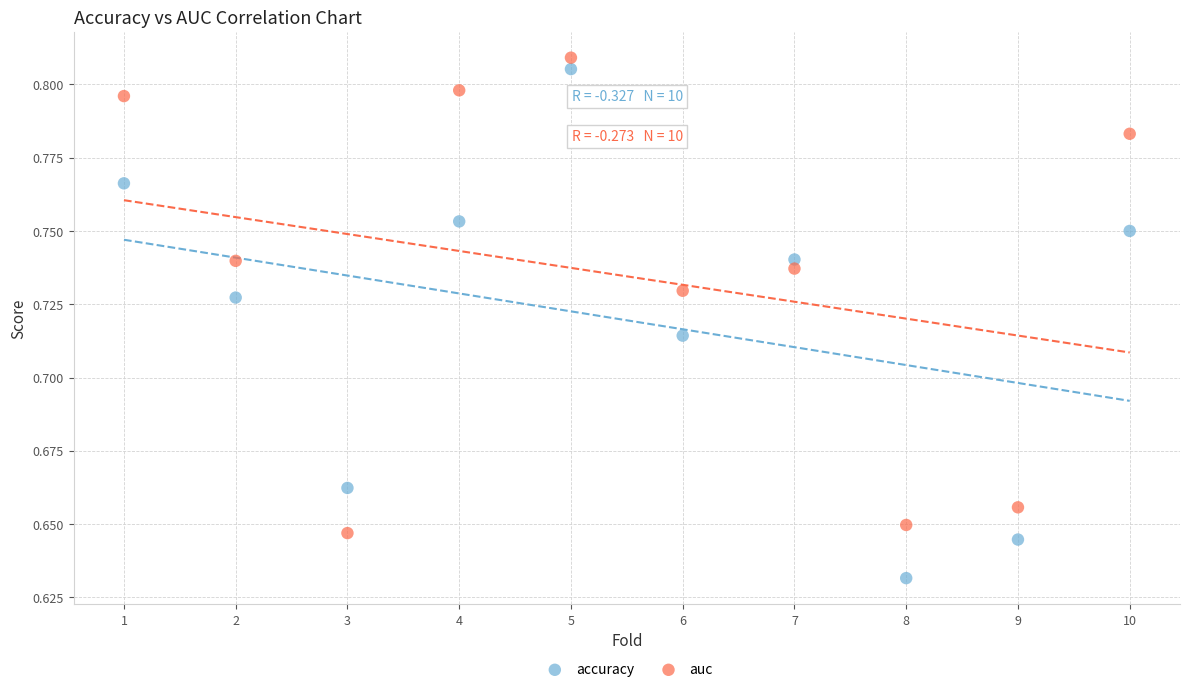

What is the X range (max minus min) for the scatter plot?

9.0